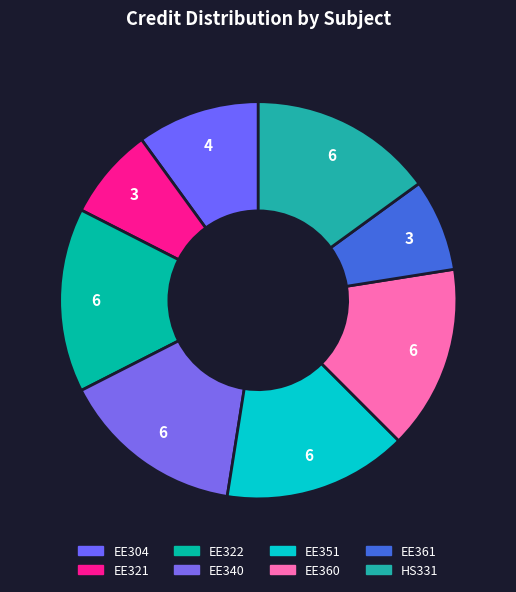

True or false: EE351 accounts for 15% of the total.

True